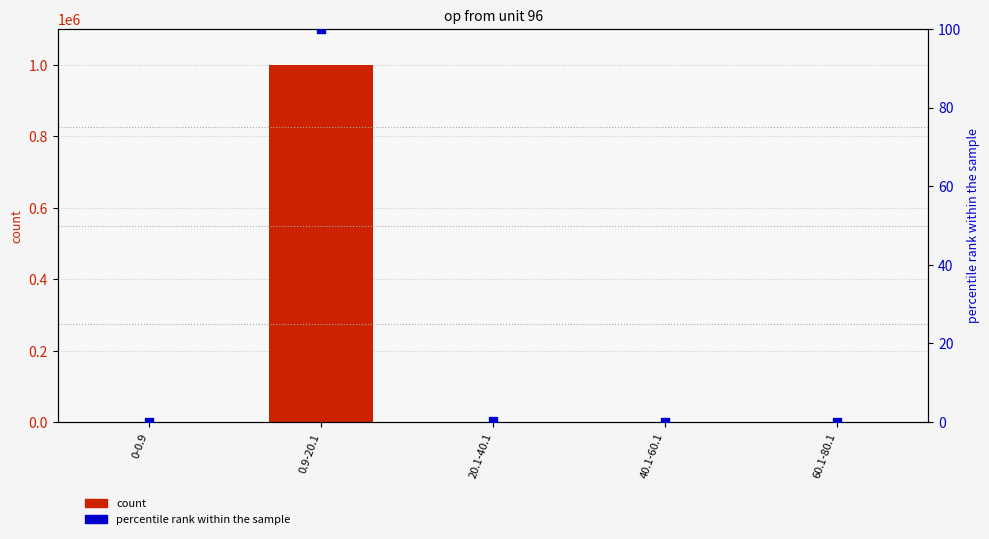

Which series reaches the maximum Y coordinate?

count